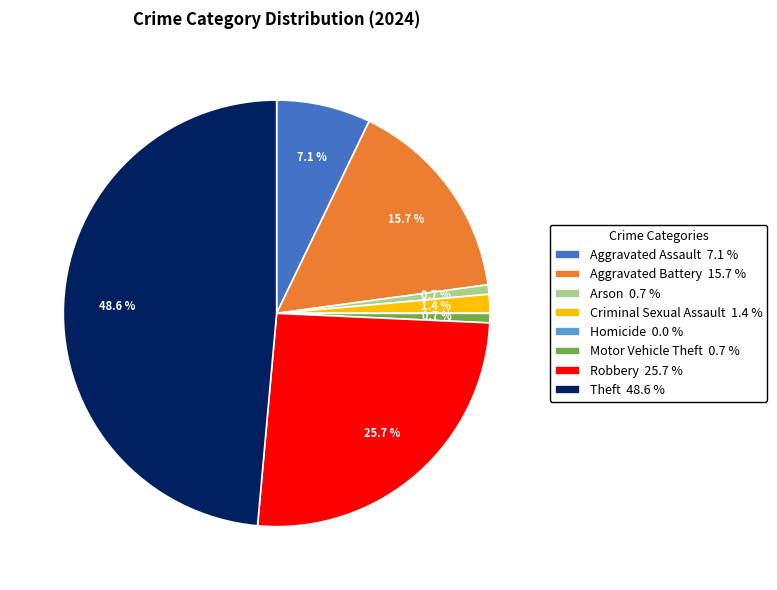

Do Aggravated Battery 15.7 % and Motor Vehicle Theft 0.7 % together represent more than half of the pie?

No